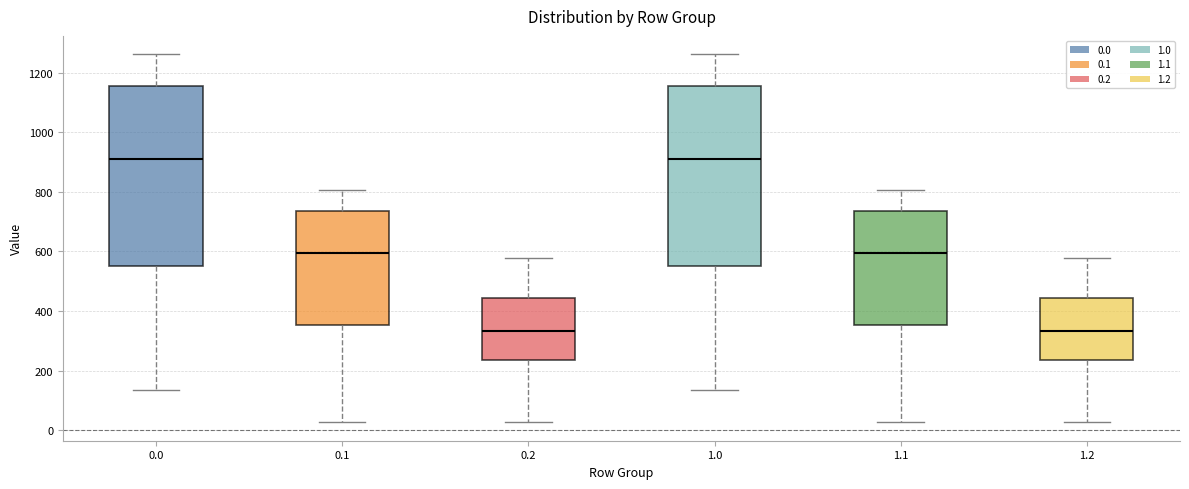

Reading left to right, transcribe this box plot: for each box, give where its median line is, the range the box spans, and where its two whiskers end, as read against the y-axis. The values are not printed on the chart, so give them approximately, as read against the axis.

0.0: median 920, box 560 to 1160, whiskers 140 to 1260
0.1: median 600, box 360 to 740, whiskers 20 to 800
0.2: median 340, box 240 to 440, whiskers 20 to 580
1.0: median 920, box 560 to 1160, whiskers 140 to 1260
1.1: median 600, box 360 to 740, whiskers 20 to 800
1.2: median 340, box 240 to 440, whiskers 20 to 580